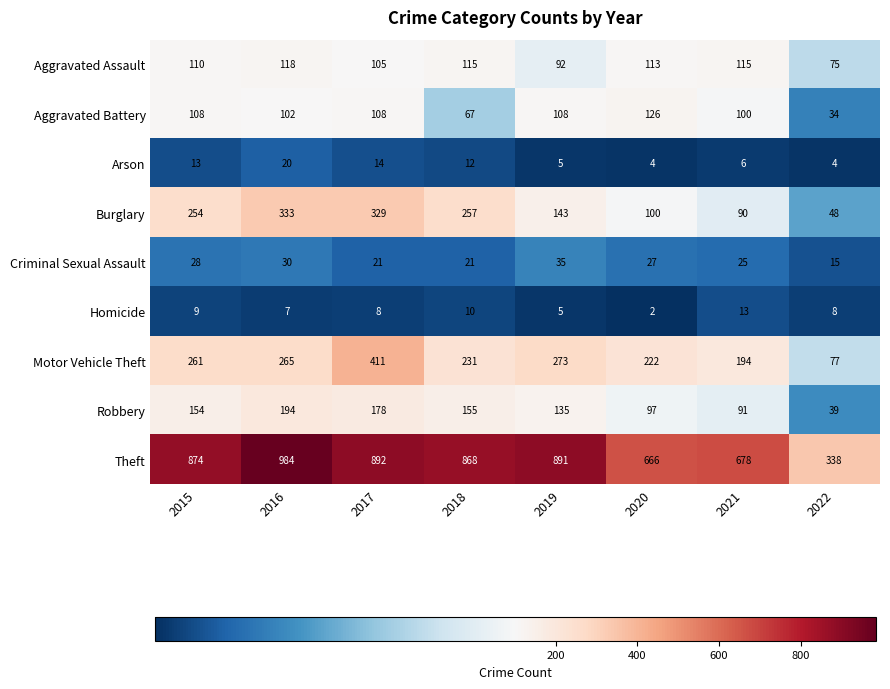

At how many categories does at least one series exceed 846?

5